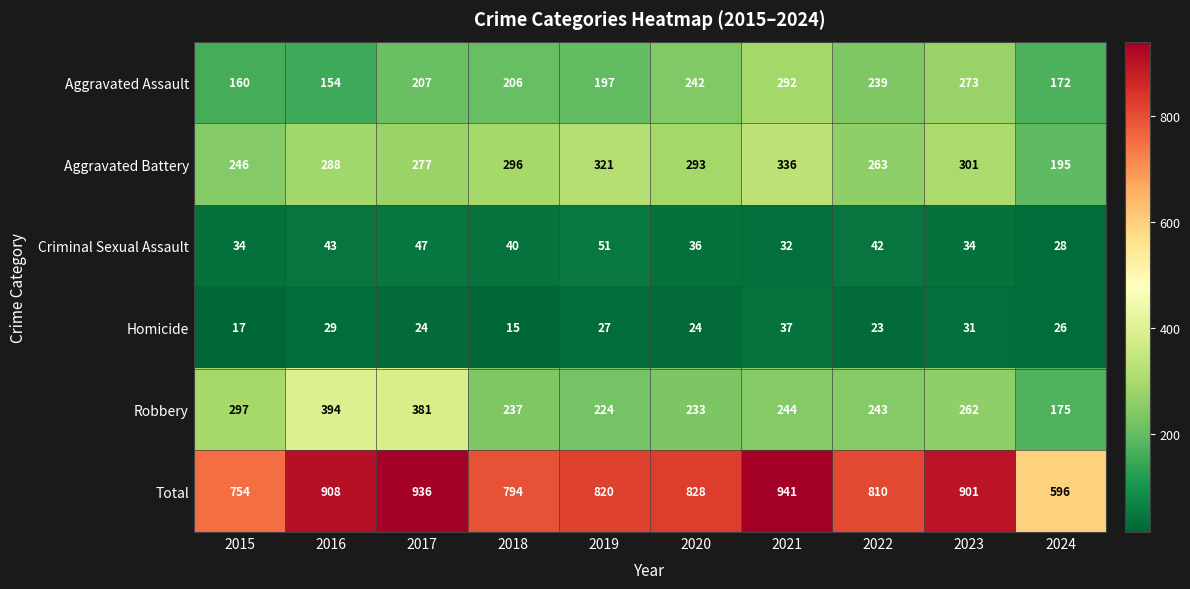

Between 2015 and 2016, which series saw the biggest shift?

Total